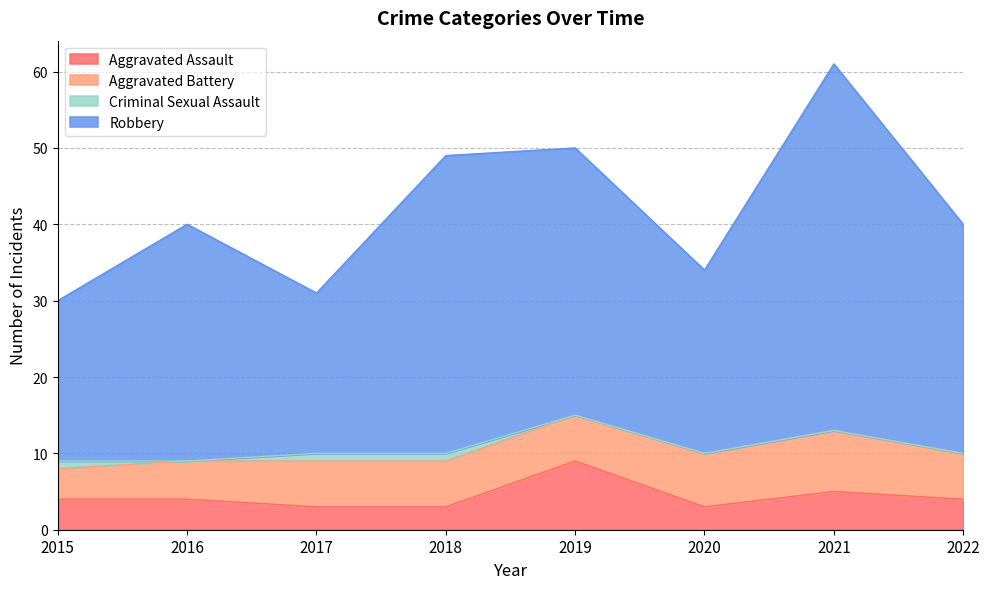

The value of Aggravated Assault at 2020 is 1. True or false?

False